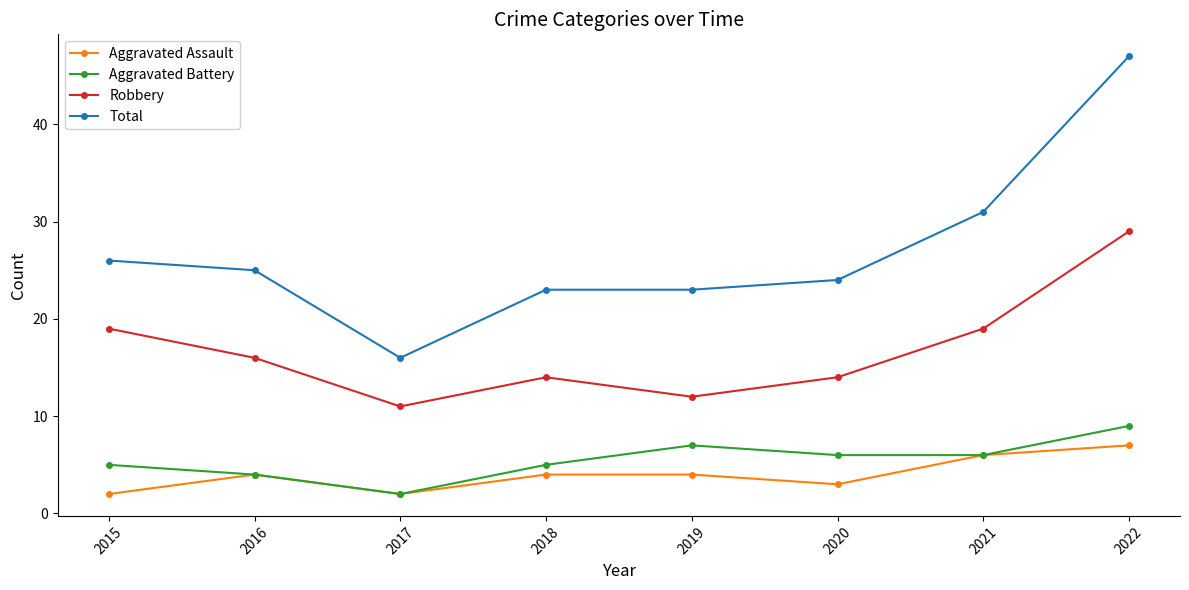

How many Aggravated Battery values are between 5 and 7?

5